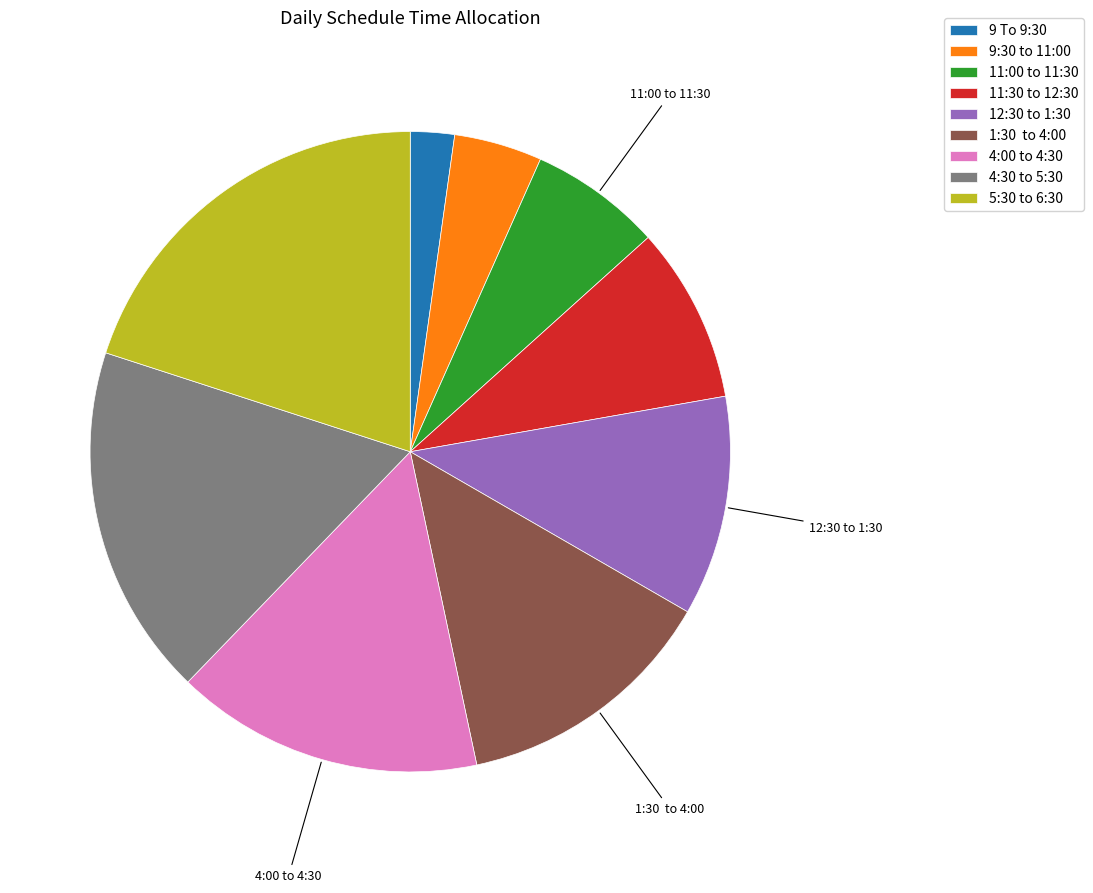

The 4:30 to 5:30 slice represents 18% of the pie. True or false?

True